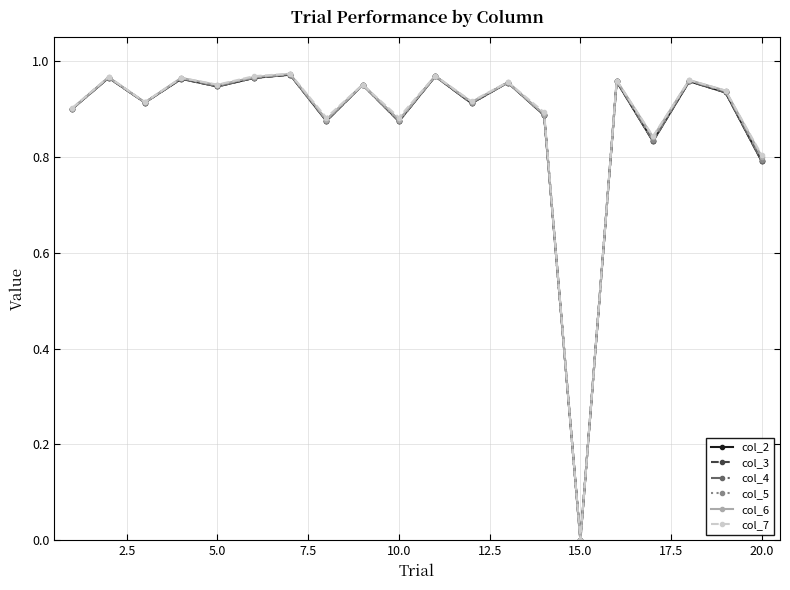

How many lines are shown in the chart?

6